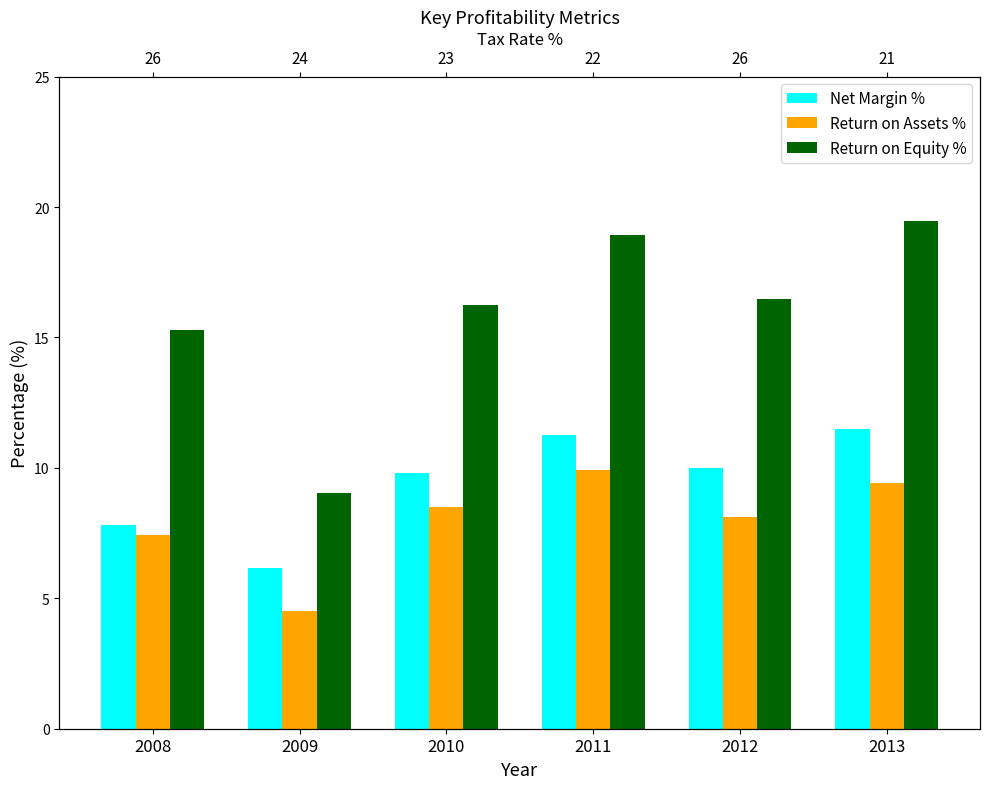

At which label does Return on Equity % first exceed 16?

2010